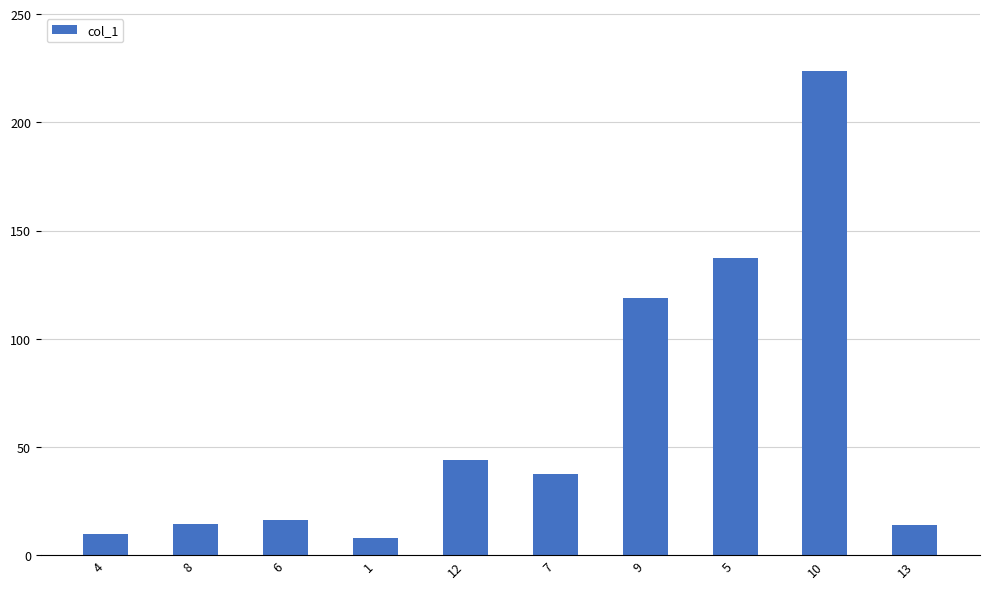

What is the change in value from 4 to 7?

+27.8